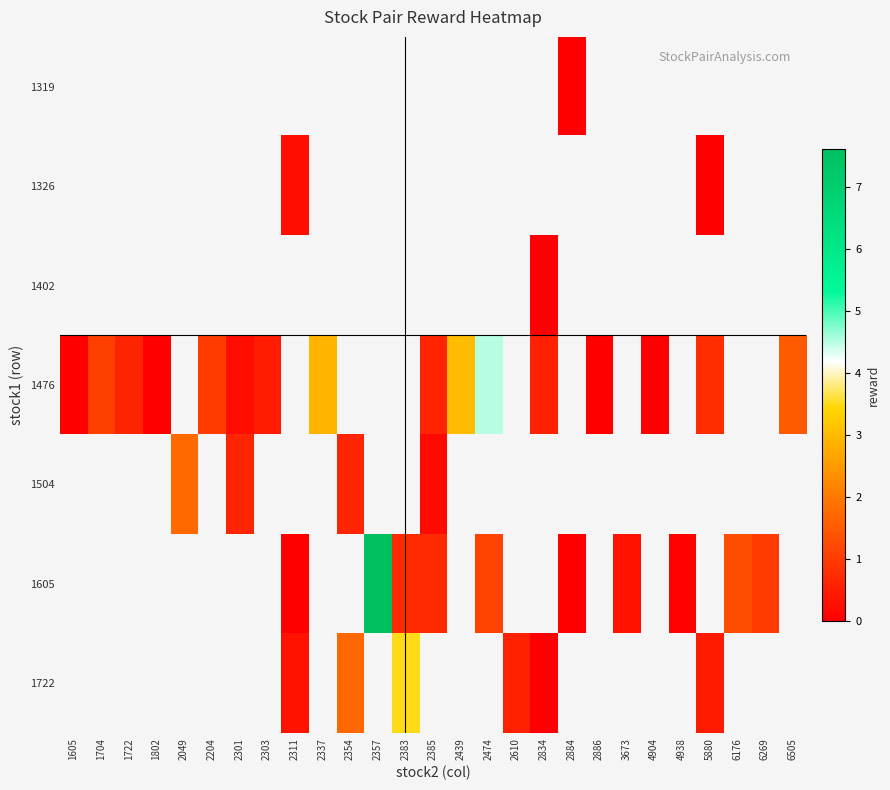

Is it true that row_3 equals 0.5 at 5880?

False